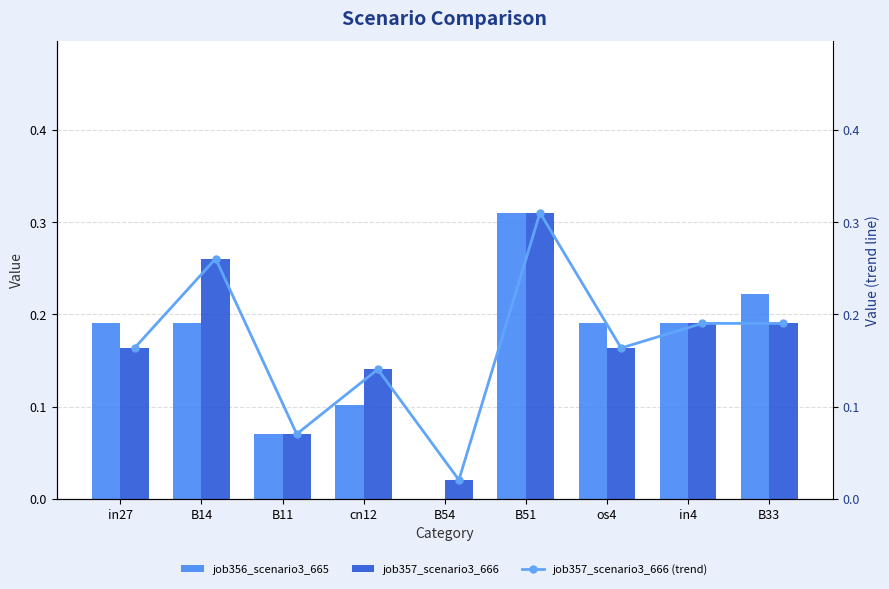

At which label is job356_scenario3_665 closest to 0?

B54